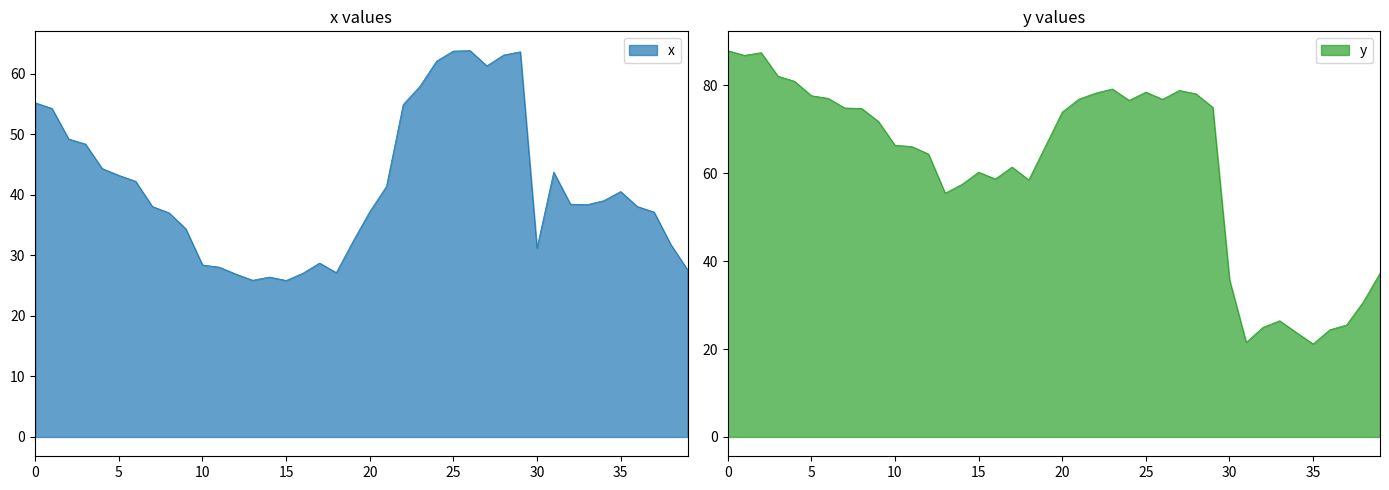

Is the value of x at 27 greater than the value of y at 34?

Yes